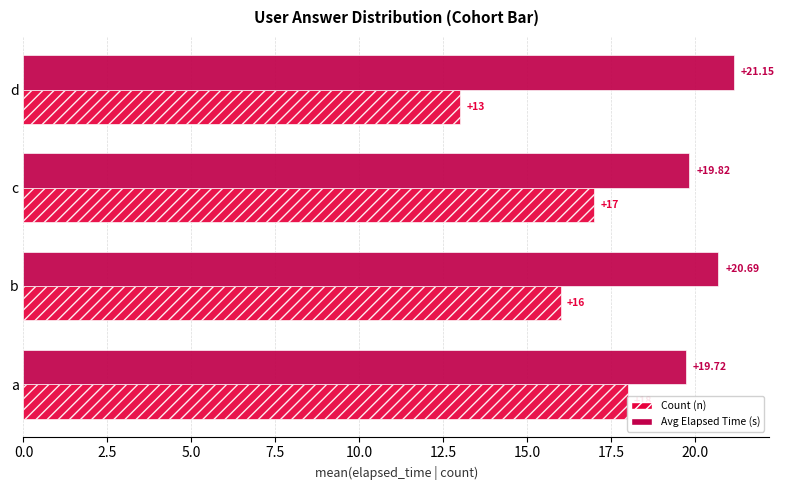

How many data points in Avg Elapsed Time (s) are less than 20?

2